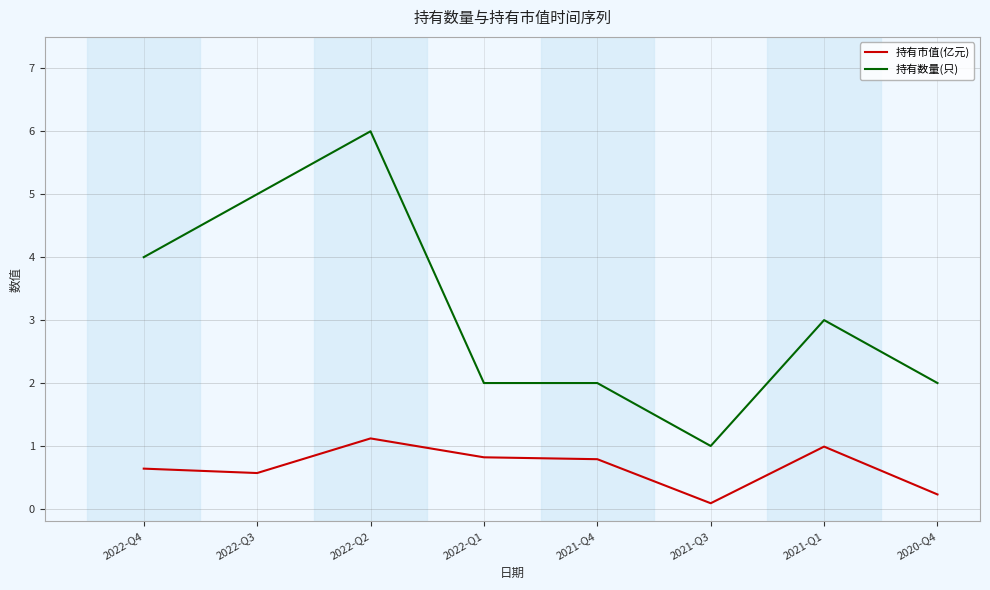

What is the difference between the maximum and minimum values in the 持有数量(只) series?

5.0